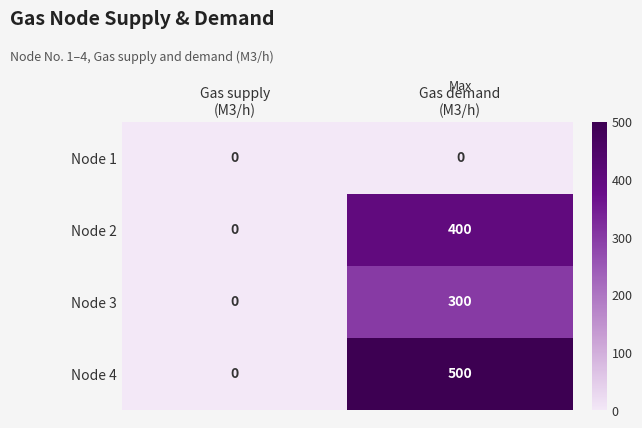

Reading left to right, transcribe all the data shown in this chart.

Node 1: 0	0
Node 2: 0	400
Node 3: 0	300
Node 4: 0	500